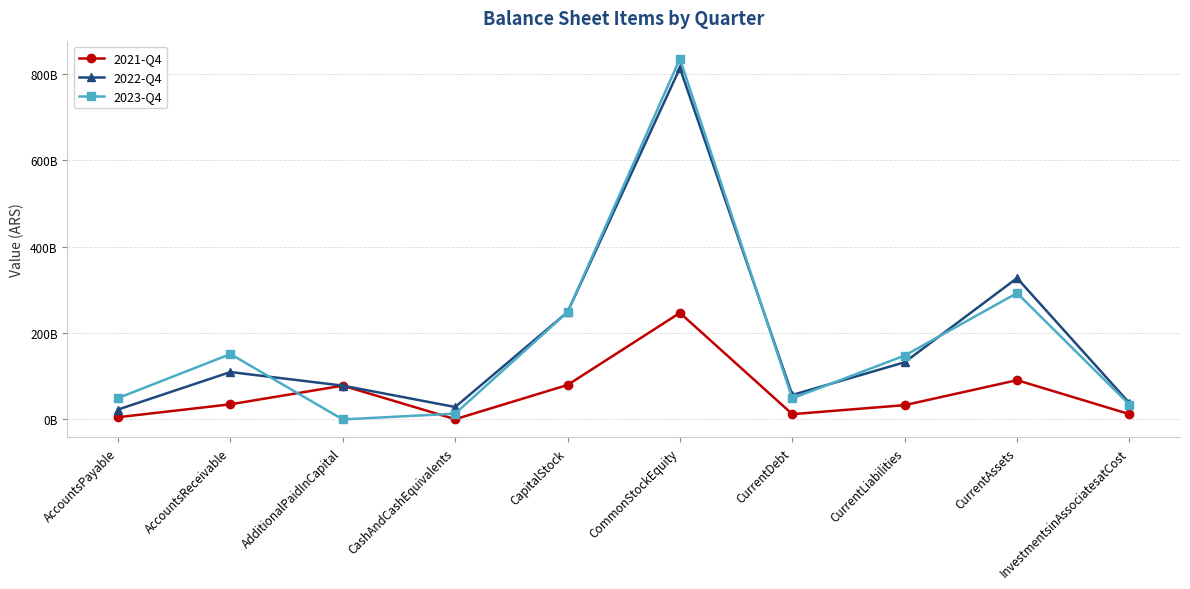

Reading left to right, extract all data points from this chart.

2021-Q4: AccountsPayable=5162280000	AccountsReceivable=35033323000	AdditionalPaidInCapital=78266118000	CashAndCashEquivalents=548787000	CapitalStock=79780140000	CommonStockEquity=246661346000	CurrentDebt=12280706000	CurrentLiabilities=33110060000	CurrentAssets=90920372000	InvestmentsinAssociatesatCost=12272695000
2022-Q4: AccountsPayable=22989124000	AccountsReceivable=109713920000	AdditionalPaidInCapital=78266118000	CashAndCashEquivalents=28785809000	CapitalStock=248441456000	CommonStockEquity=813264099000	CurrentDebt=56632669000	CurrentLiabilities=132353516000	CurrentAssets=327108250000	InvestmentsinAssociatesatCost=37860820000
2023-Q4: AccountsPayable=49519925000	AccountsReceivable=151283111000	AdditionalPaidInCapital=0	CashAndCashEquivalents=13470493000	CapitalStock=248441456000	CommonStockEquity=834820464000	CurrentDebt=48810618000	CurrentLiabilities=147856201000	CurrentAssets=292508203000	InvestmentsinAssociatesatCost=34360068000